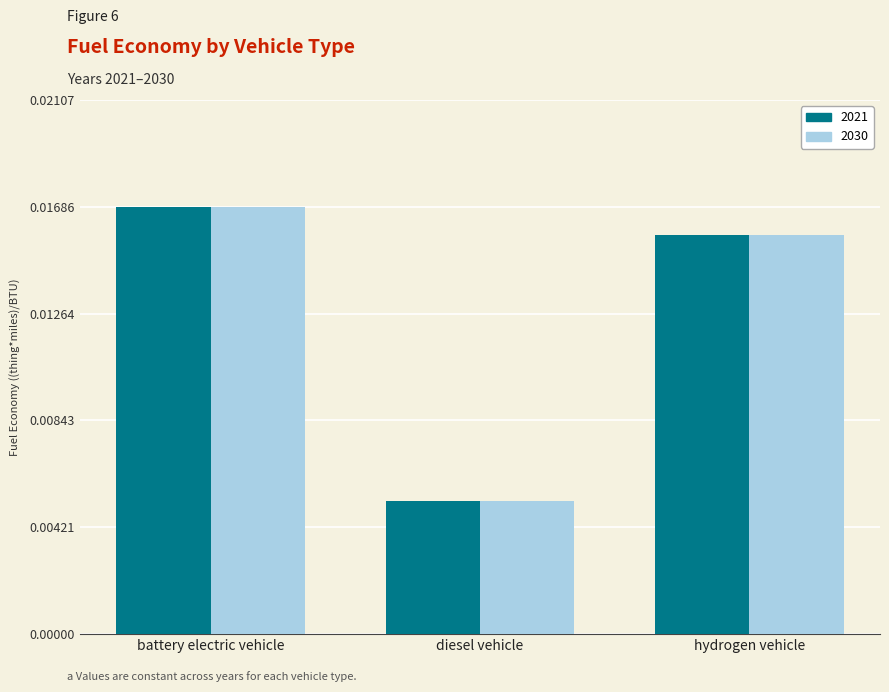

At which label is 2030 closest to 0?

diesel vehicle